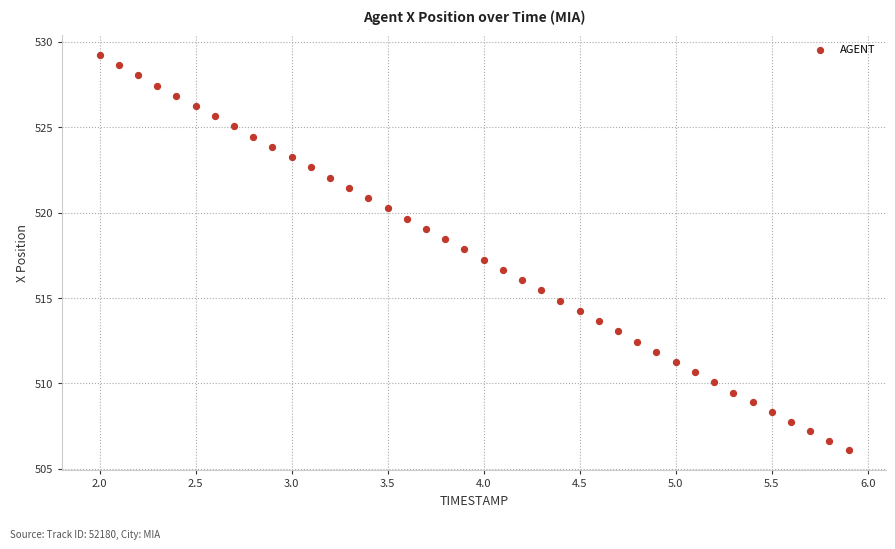

What is the range of Y values (max minus min)?

23.1